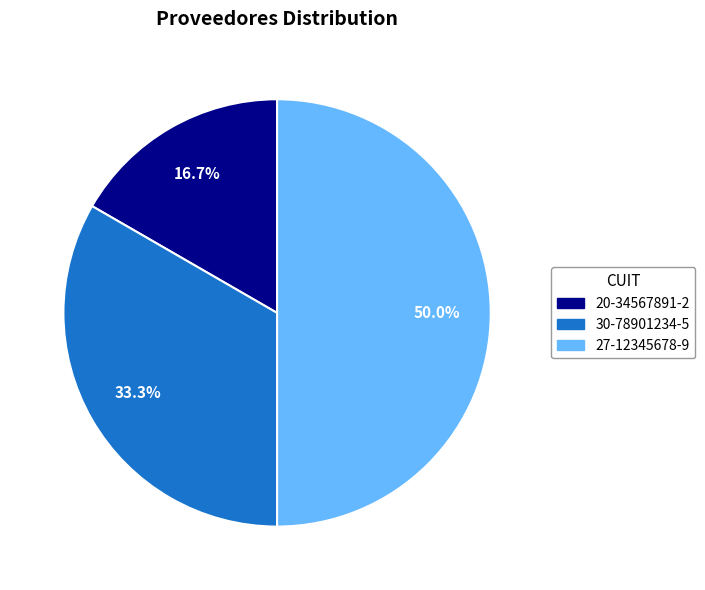

Approximately how many times larger is the value at 20-34567891-2 compared to 27-12345678-9?

0.3